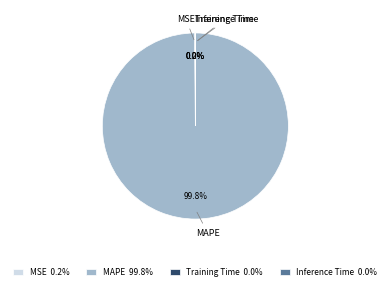

Does any single category account for the majority?

Yes